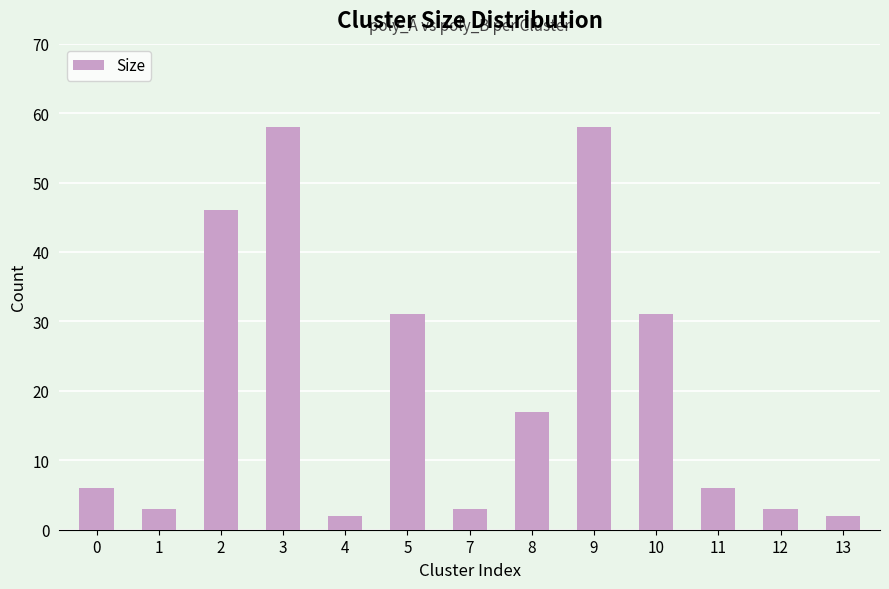

What is the sum of all values?

266